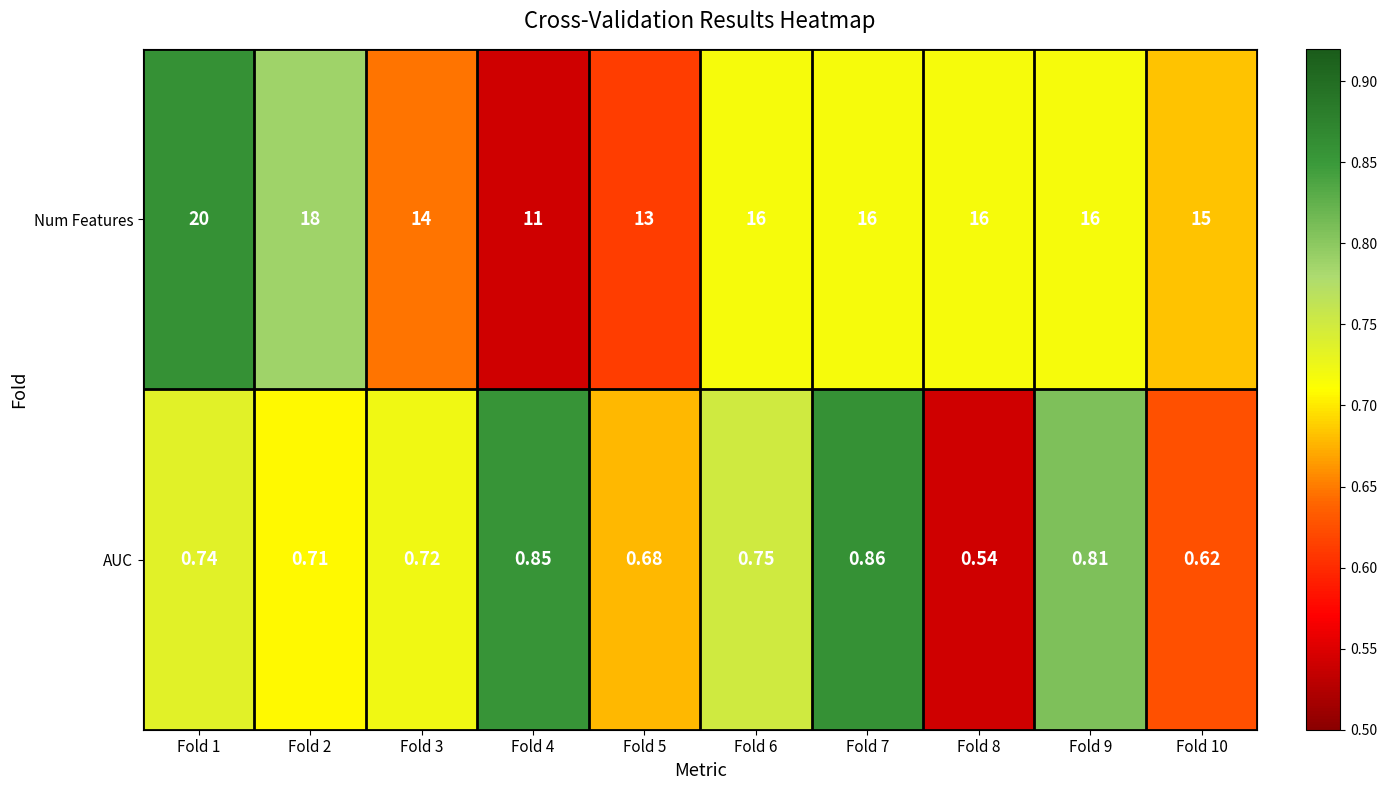

Which series has the widest spread of values?

Num Features